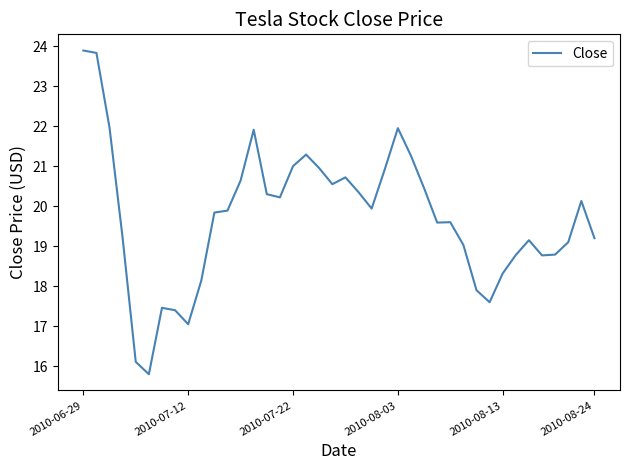

What is the maximum value shown in the chart?

23.9